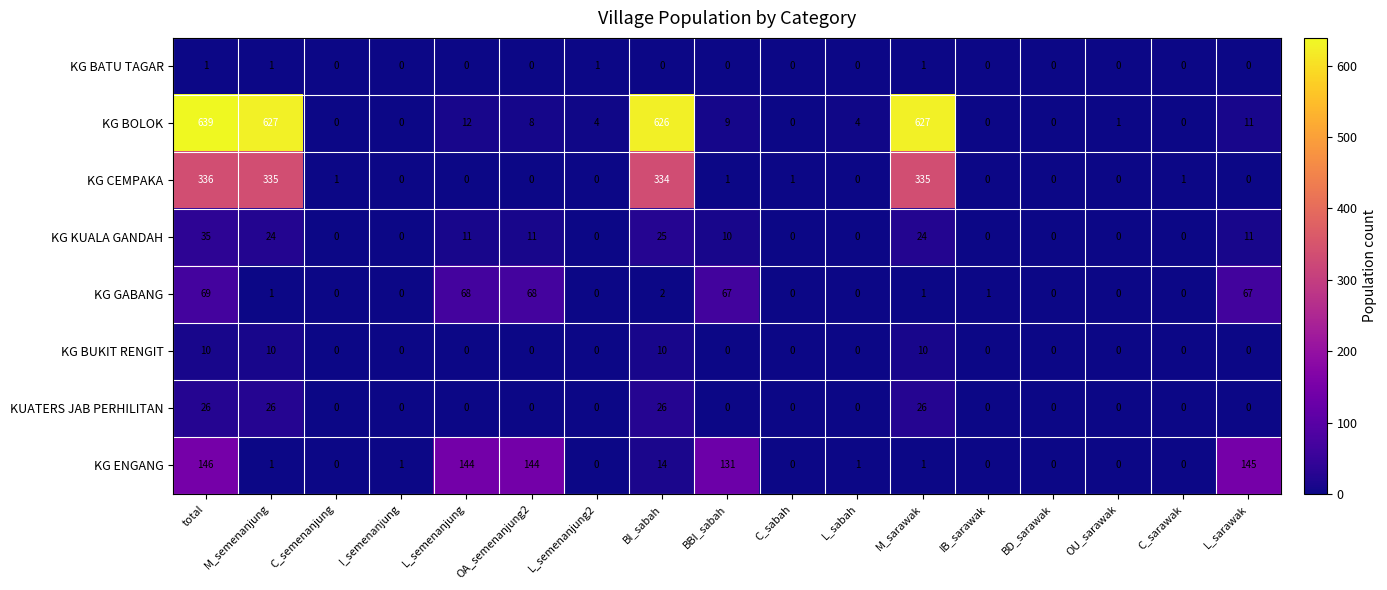

How many data points does each series have?

17